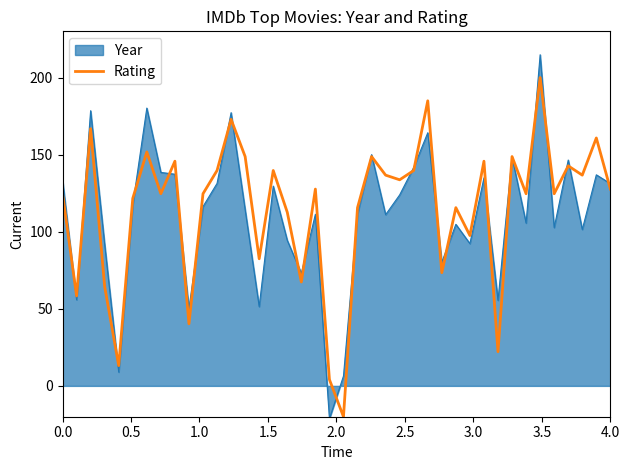

List the series in order of their peak value, lowest first.

Rating, Year